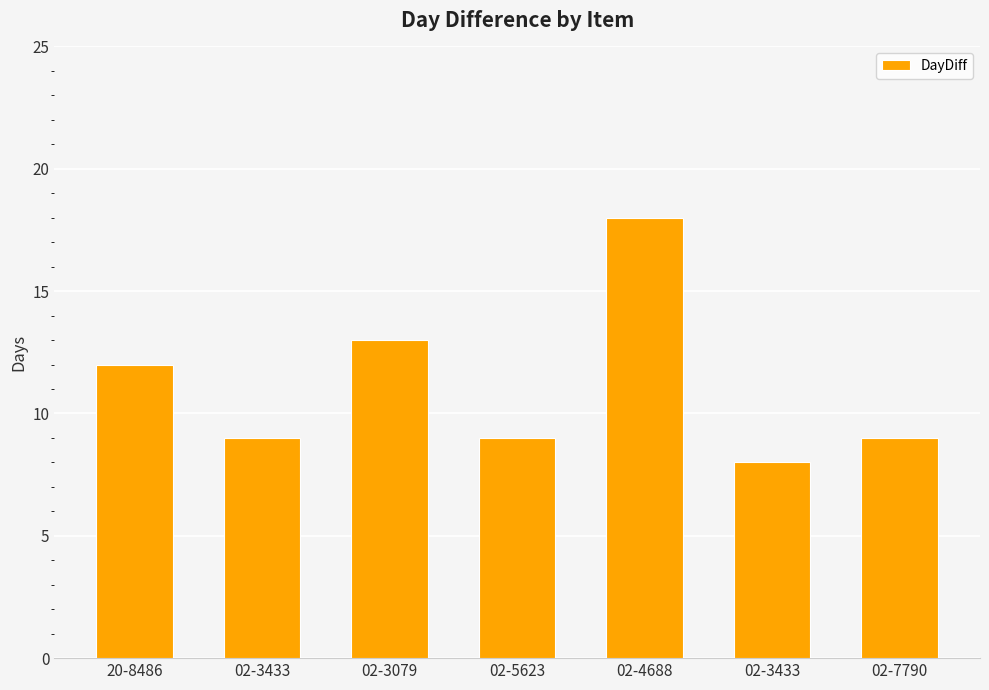

Which label corresponds to the largest value in the chart?

02-4688